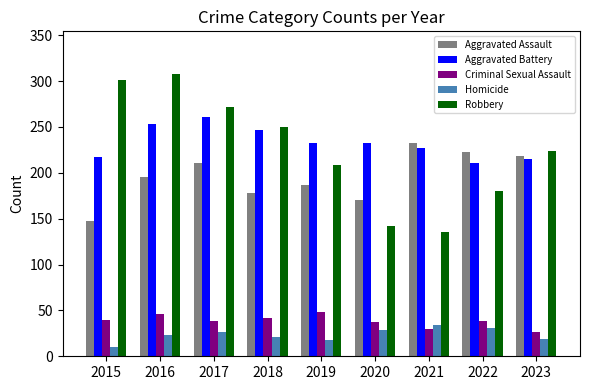

What are all the series names shown in the legend?

Aggravated Assault, Aggravated Battery, Criminal Sexual Assault, Homicide, Robbery